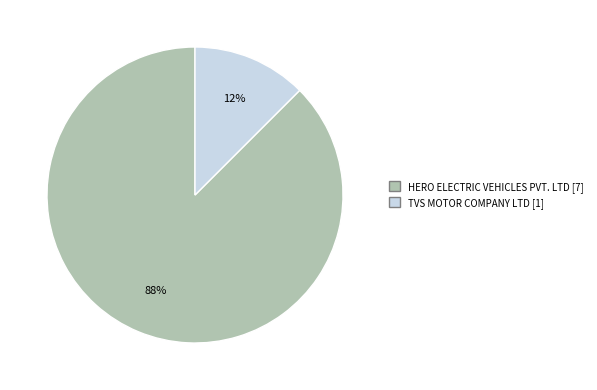

Which has a higher value, TVS MOTOR COMPANY LTD or HERO ELECTRIC VEHICLES PVT. LTD?

HERO ELECTRIC VEHICLES PVT. LTD